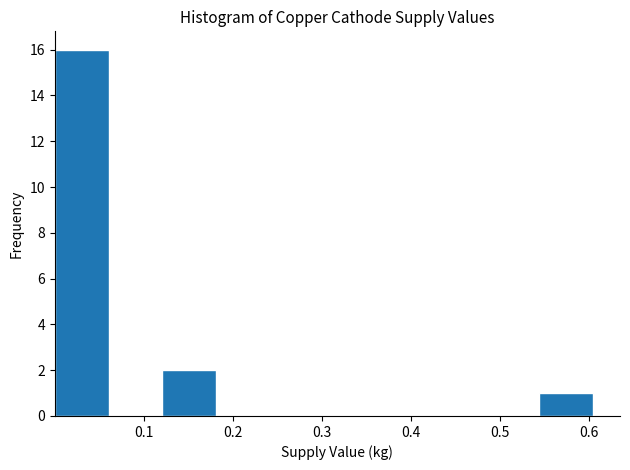

What is the height of the bar covering 0.00 to 0.06 on the x-axis? Neither the bar edges nor the heights are printed on the chart, so give them approximately, as read against the axes.

16